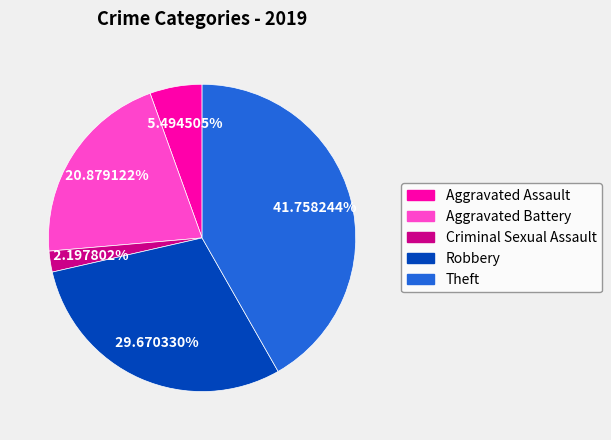

To the nearest percent, what is the combined percentage of Aggravated Assault and Aggravated Battery?

26%